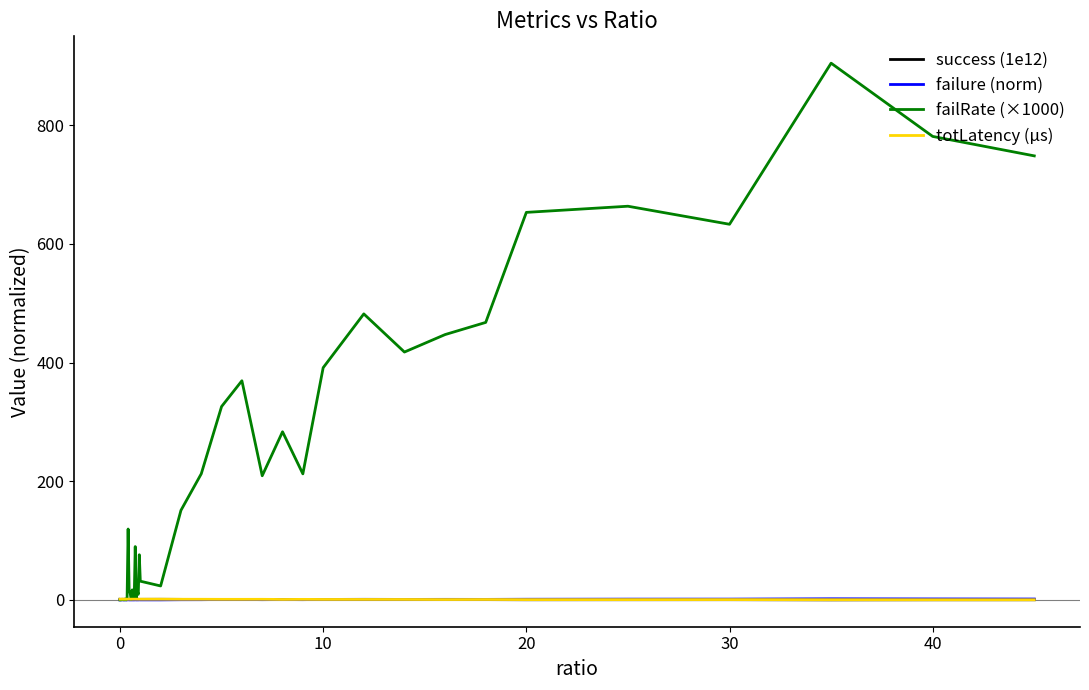

How many times do totLatency (µs) and success (1e12) cross each other?

3